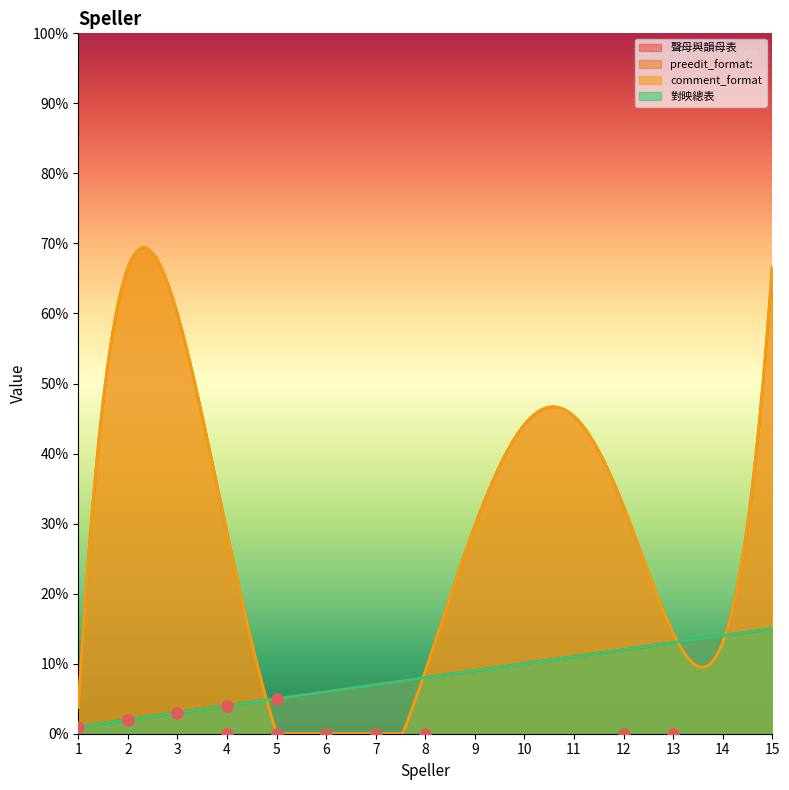

Which series contains the highest Y value?

preedit_format: